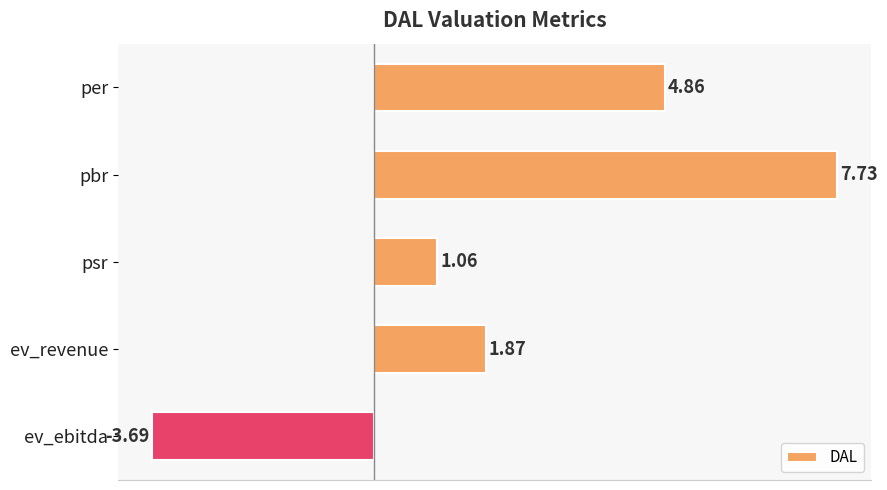

Rank the categories by value from lowest to highest.

ev_ebitda, psr, ev_revenue, per, pbr